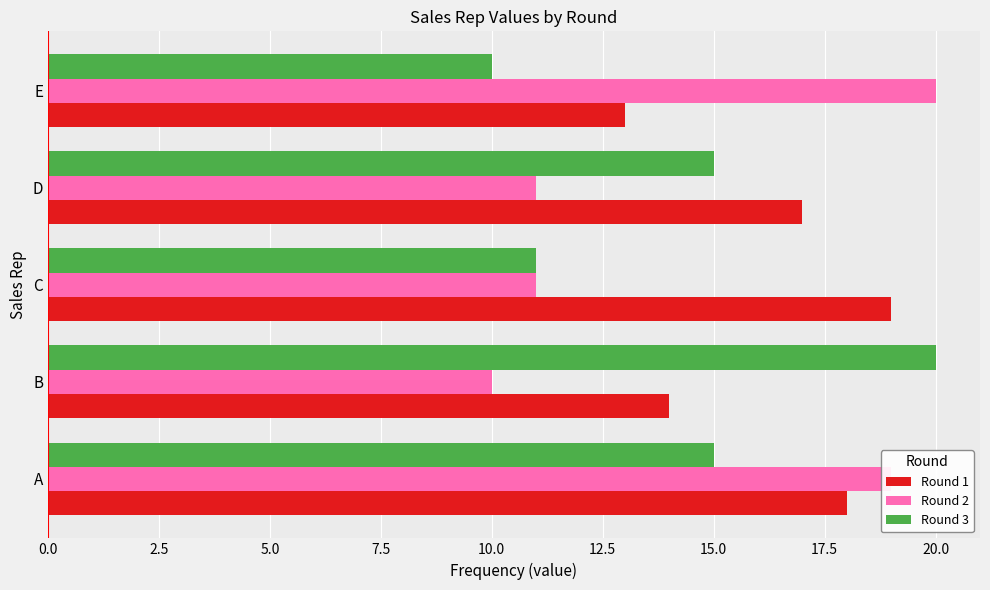

At D, list the series in order from smallest to largest.

Round 2, Round 3, Round 1